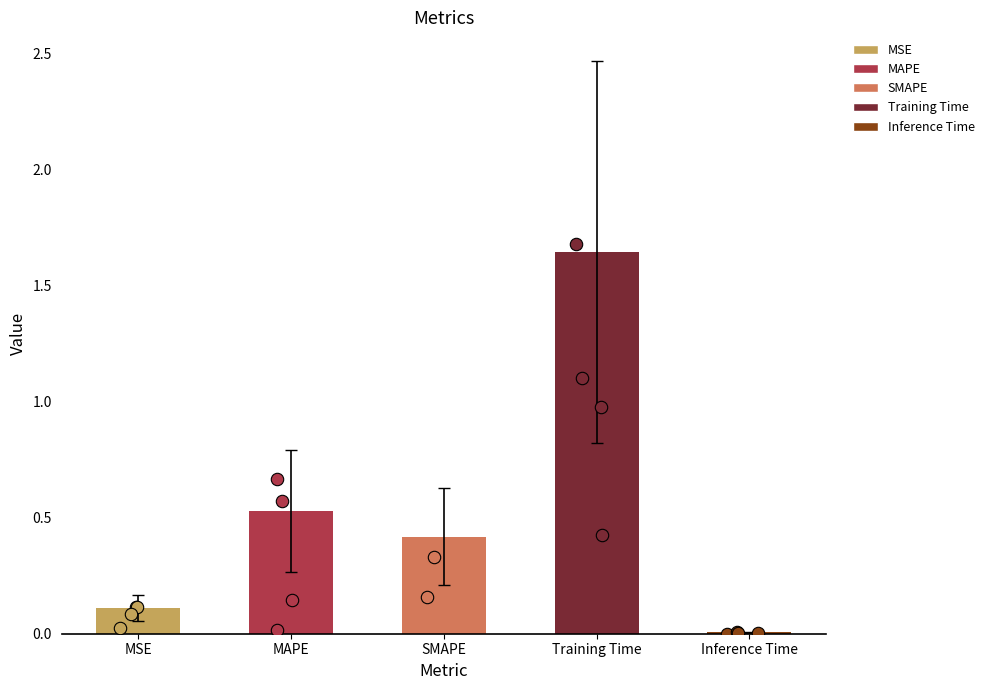

Between SMAPE and MSE, which is larger?

SMAPE